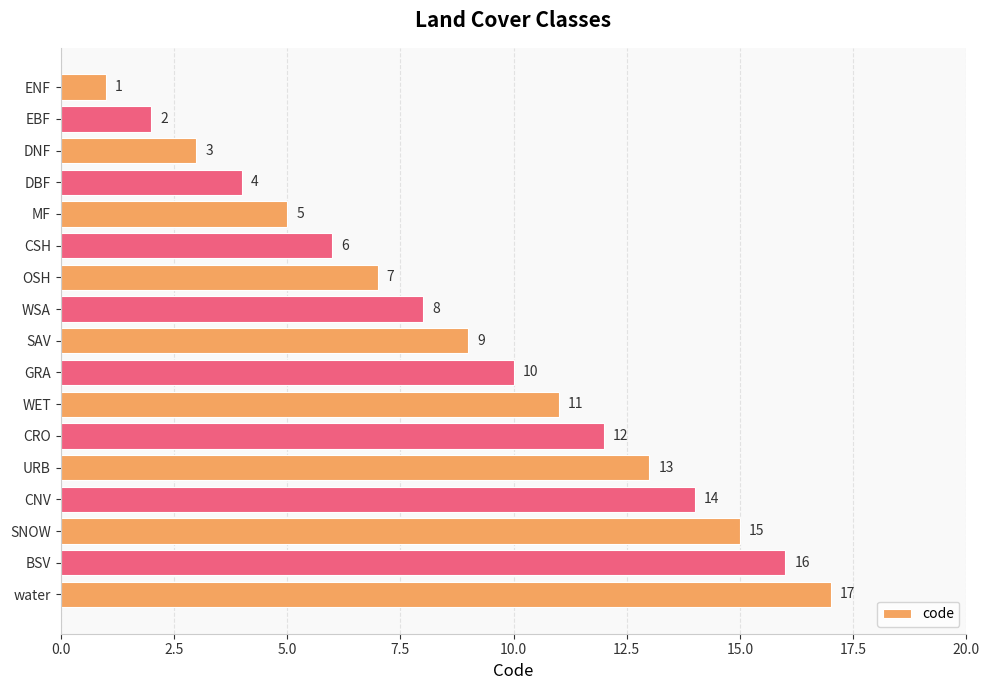

True or false: the data shows 5 at MF.

True